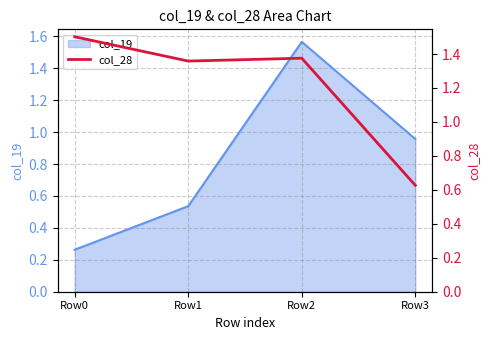

Where is col_19 nearest to the value 0?

Row0